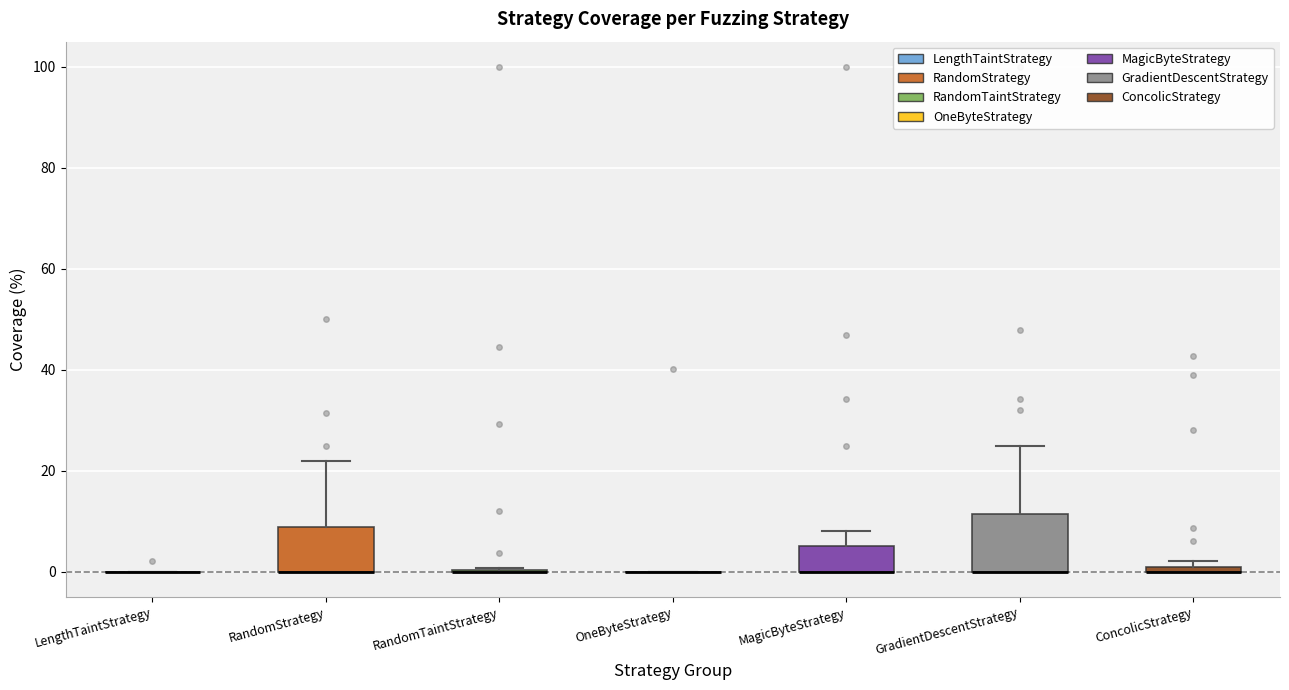

Comparing the boxes themselves (not the whiskers), which one is the tallest?

GradientDescentStrategy